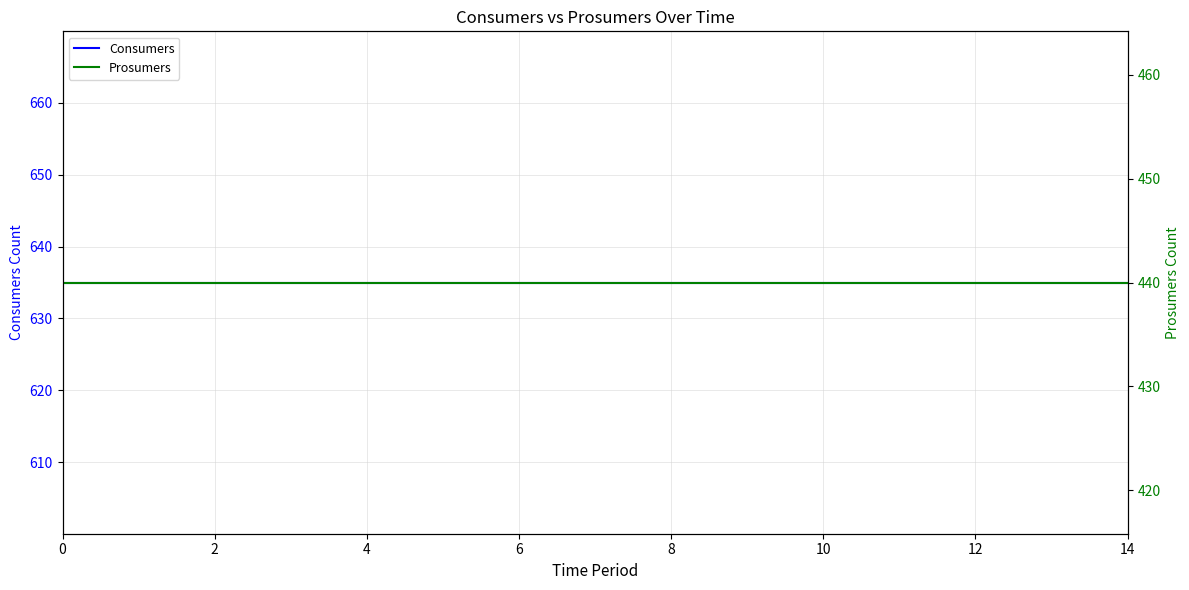

Reading left to right, list all the values displayed in this chart.

Consumers: 635	635	635	635	635	635	635	635	635	635	635	635	635	635	635
Prosumers: 440	440	440	440	440	440	440	440	440	440	440	440	440	440	440